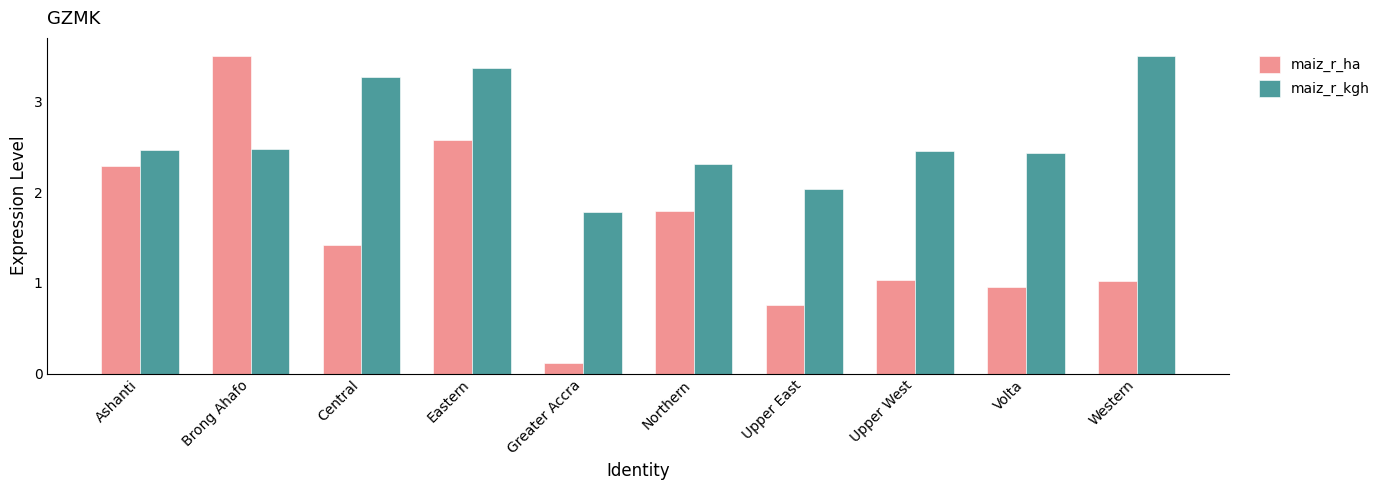

List the series in order of their overall mean, lowest first.

maiz_r_ha, maiz_r_kgh